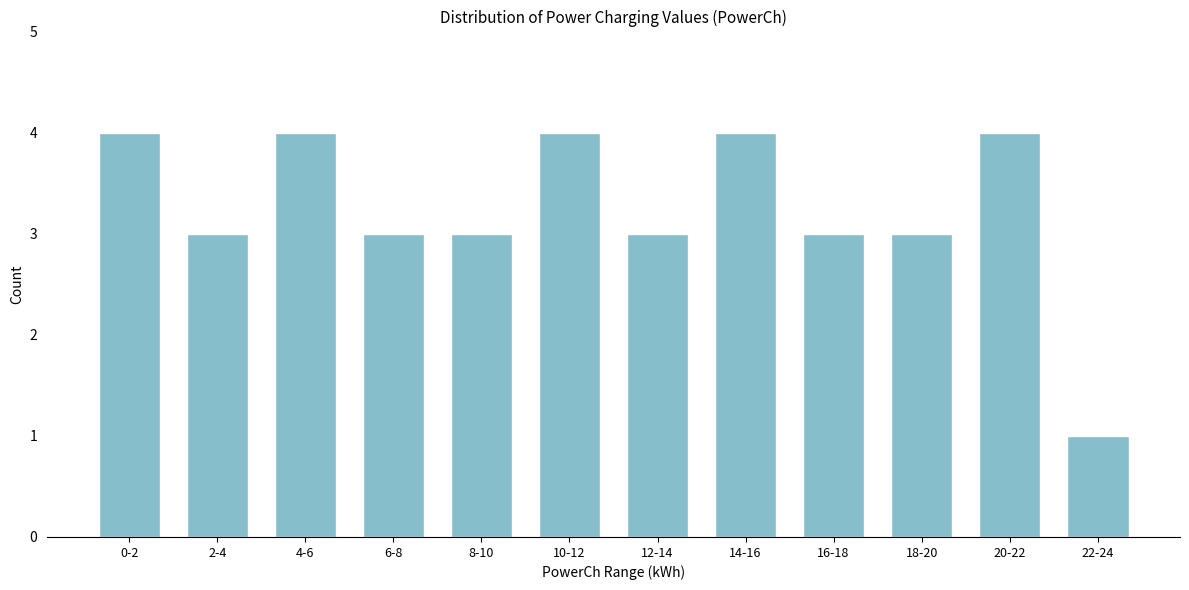

Reading left to right, what are all the values shown in this chart?

0-2=4	2-4=3	4-6=4	6-8=3	8-10=3	10-12=4	12-14=3	14-16=4	16-18=3	18-20=3	20-22=4	22-24=1